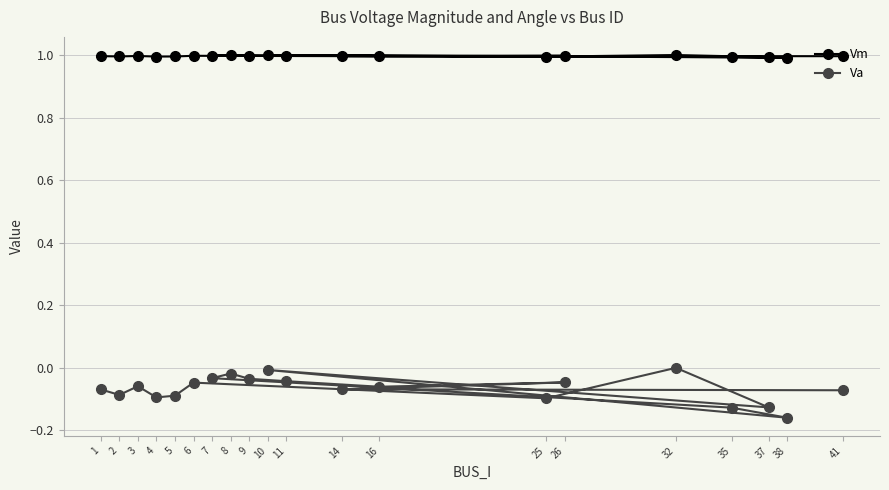

What are all the series names shown in the legend?

Vm, Va